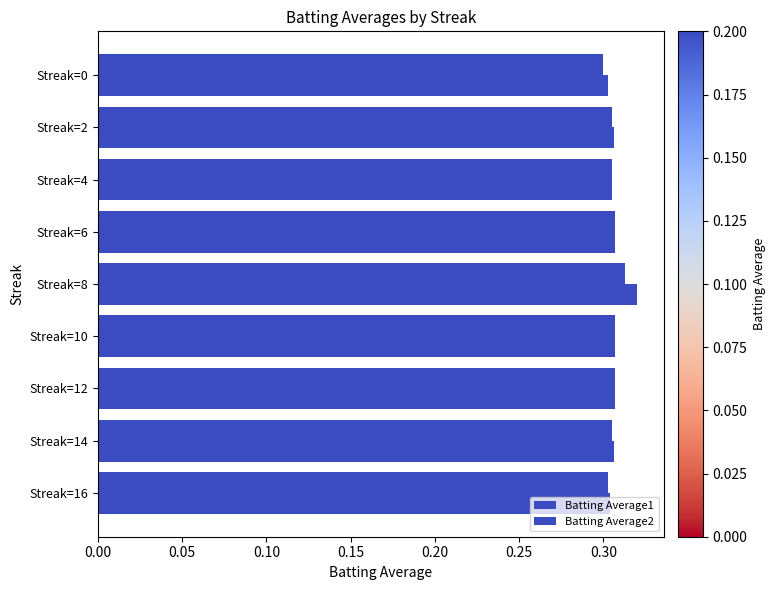

How many bars are there in each group?

2